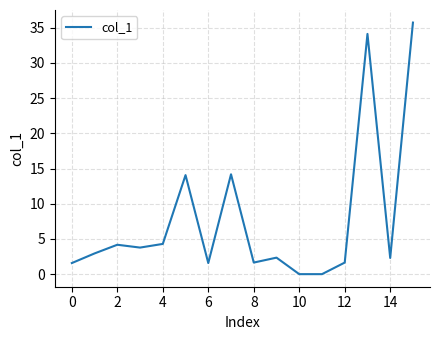

What is the maximum value shown in the chart?

35.7